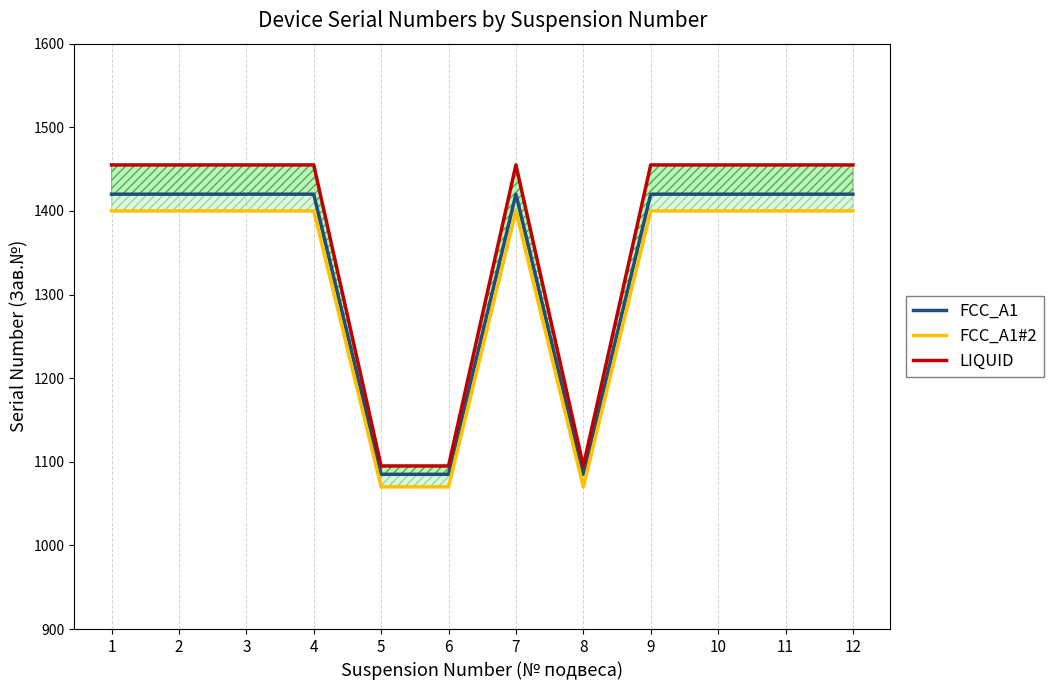

What is the difference between the maximum and minimum values in the FCC_A1#2 series?

330.0